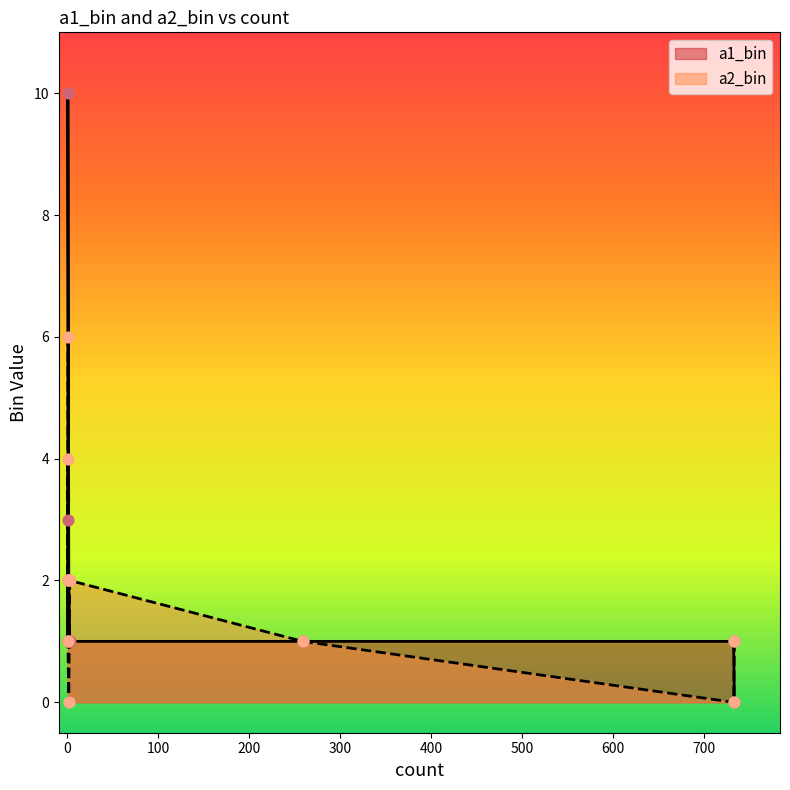

Which series has the largest Y range (max minus min)?

a1_bin